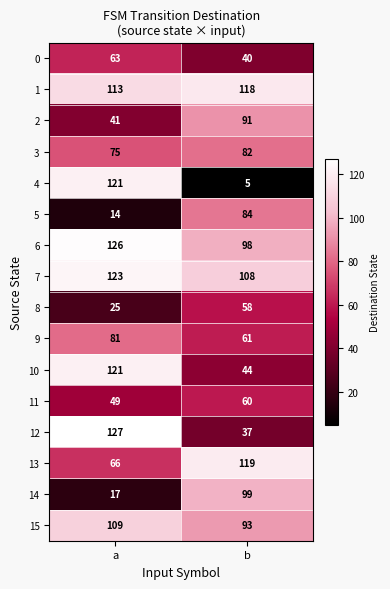

What is the difference between the highest and lowest values at b?

114